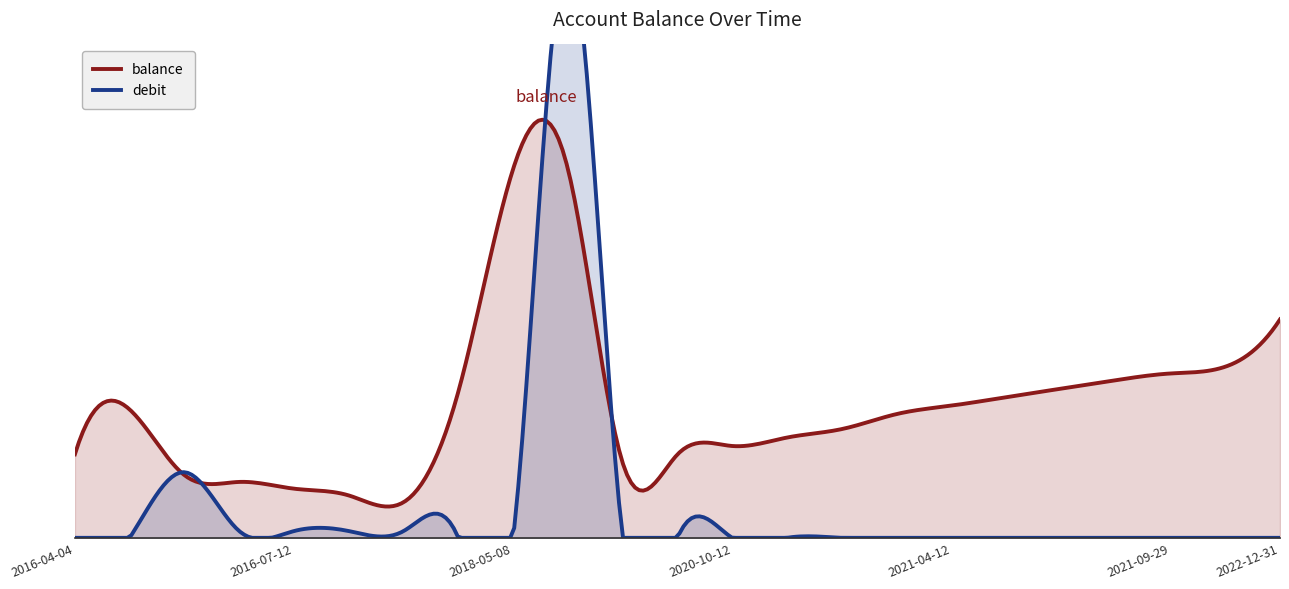

Which series has the widest spread of values?

debit